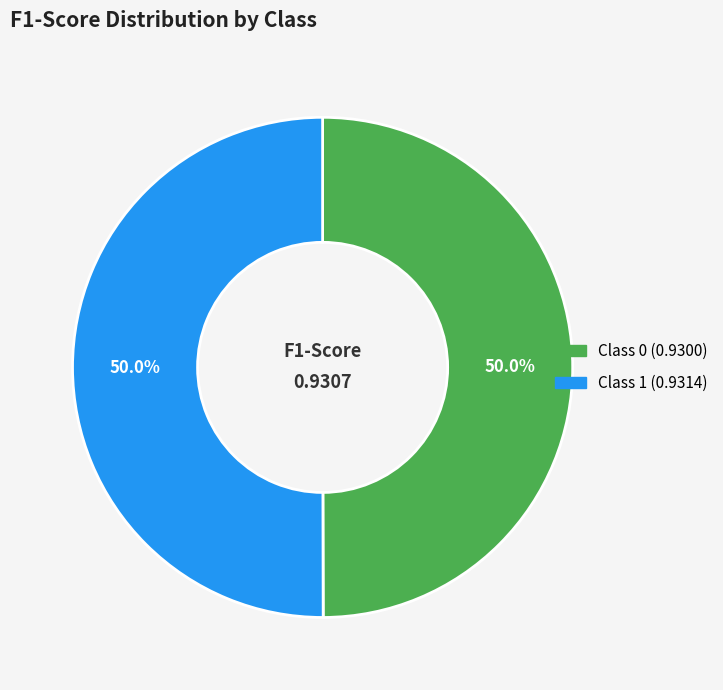

Rank the categories by value from highest to lowest.

1, 0